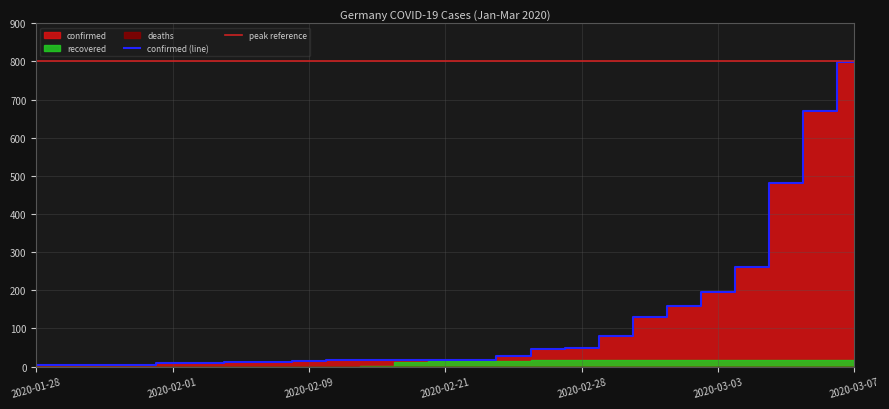

At which category is the sum across all series the highest?

2020-03-07